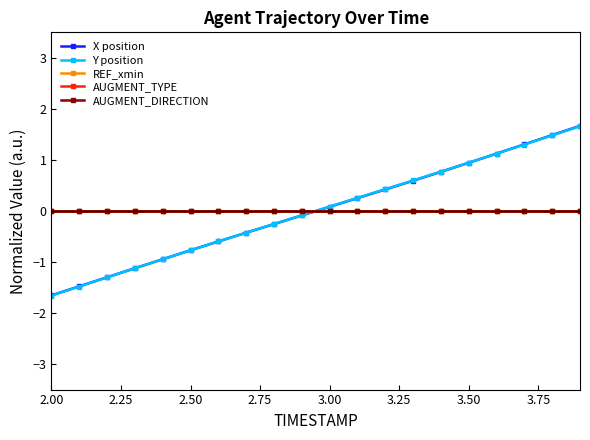

Is this an area chart (filled region under the line)?

No